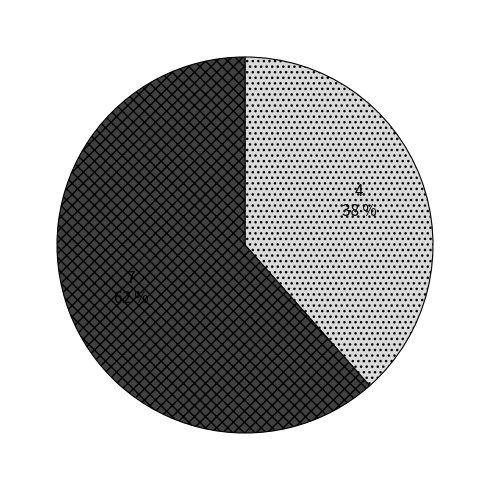

Approximately how many times larger is the value at 7 compared to 4?

1.6